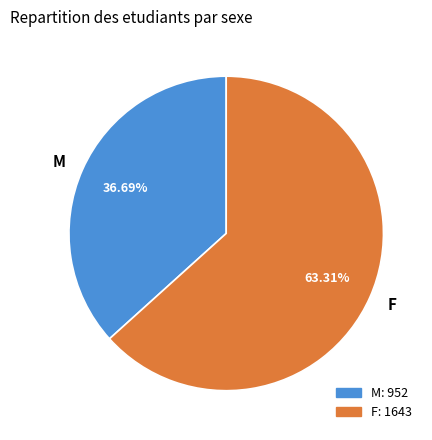

What portion of the pie excludes M?

63.3%